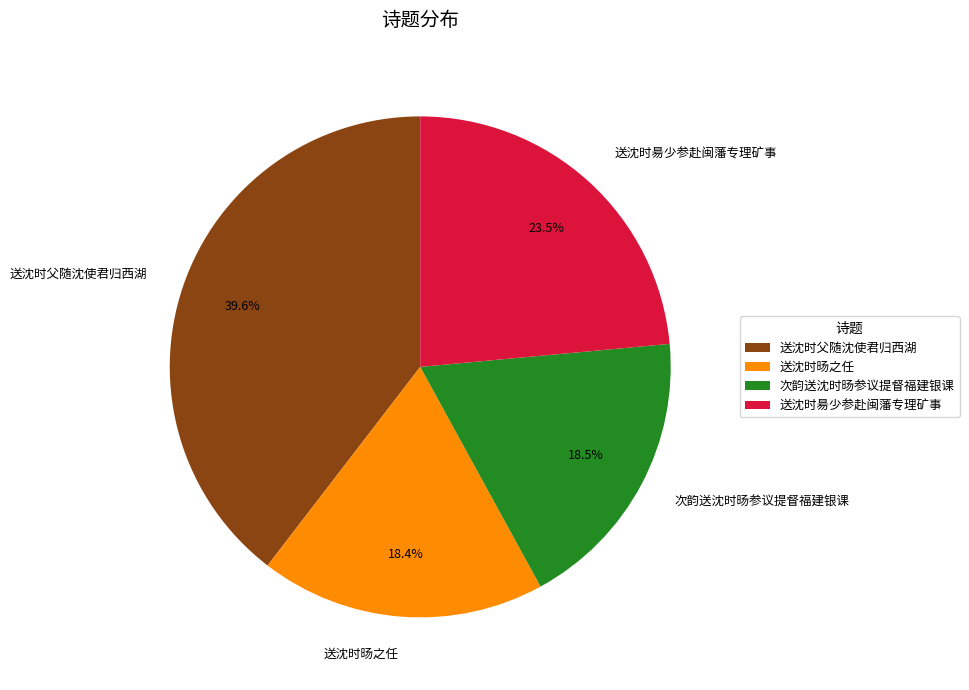

Is the sum of 送沈时昜少参赴闽藩专理矿事 and 次韵送沈时旸参议提督福建银课 greater than half?

No